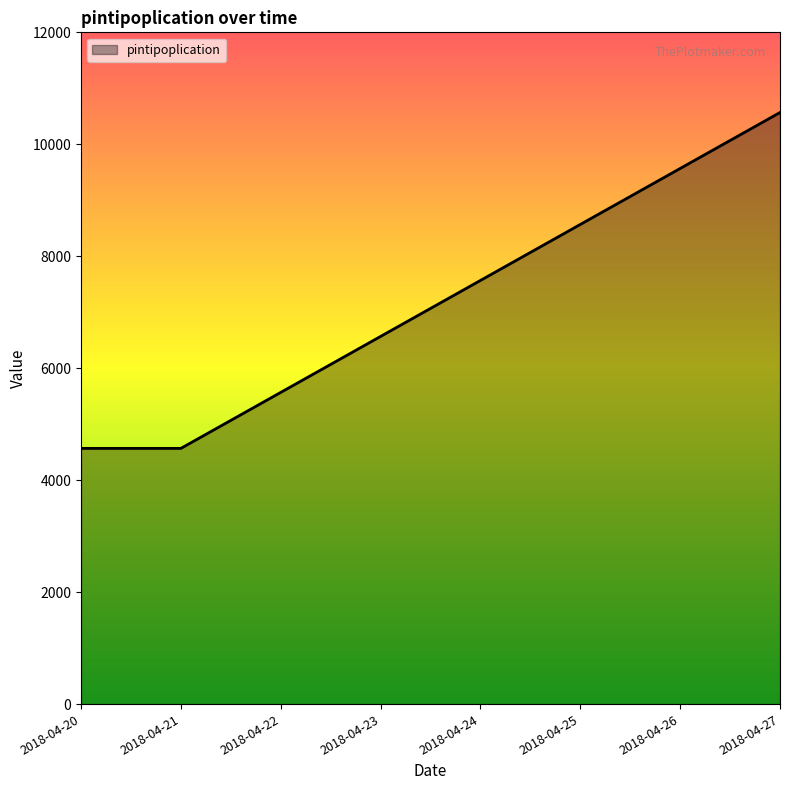

What is the minimum value shown in the chart?

4567.9